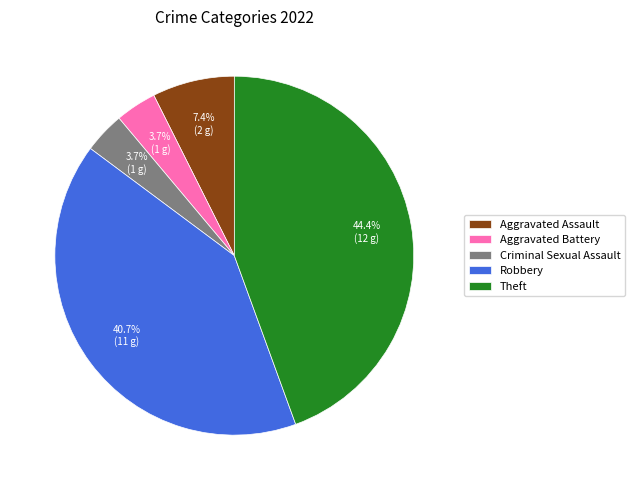

To the nearest percent, what is the difference between the largest and smallest slice percentages?

41%